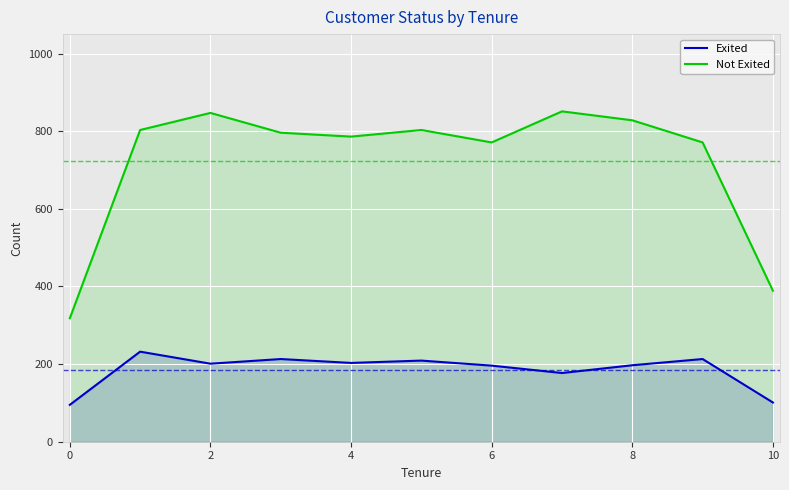

What is the highest value of the Exited series?

232